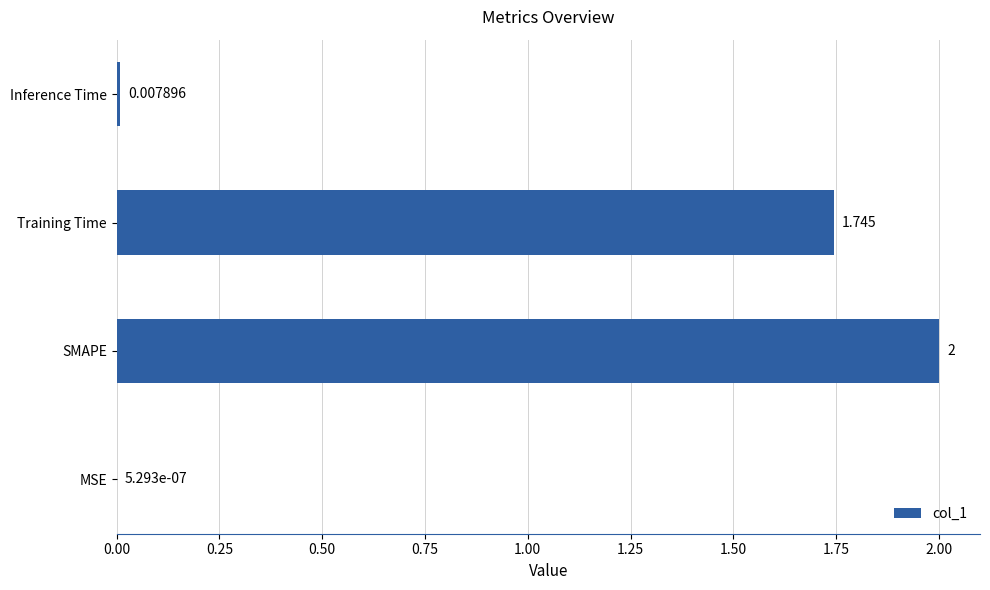

Where is the data nearest to the value 1?

Training Time